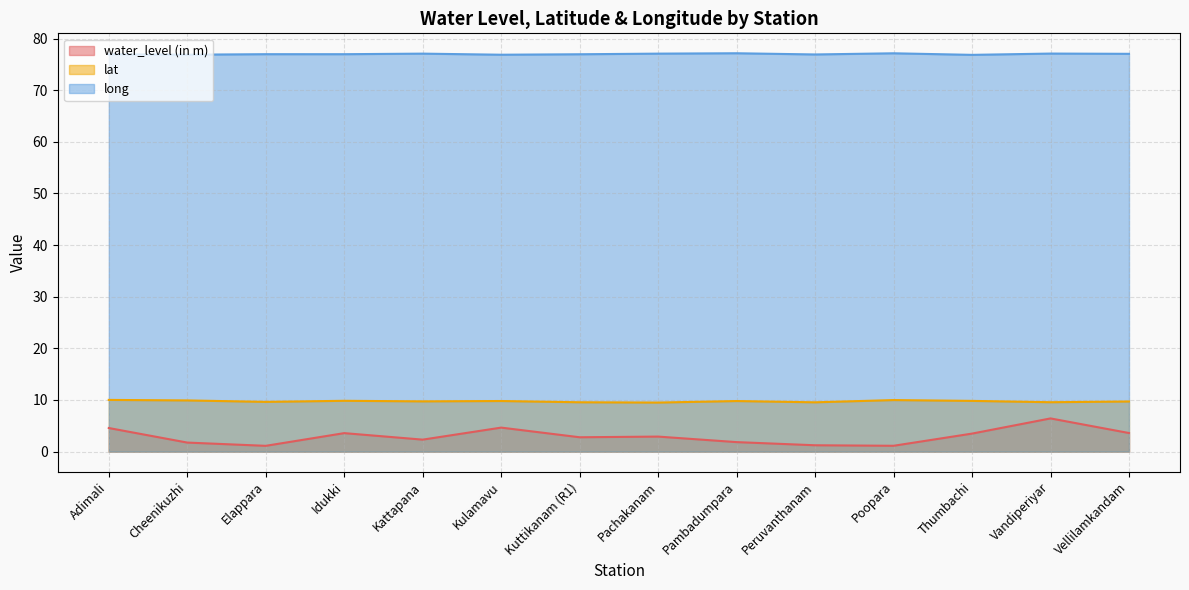

True or false: water_level (in m) has a value of 5.0 at Thumbachi.

False